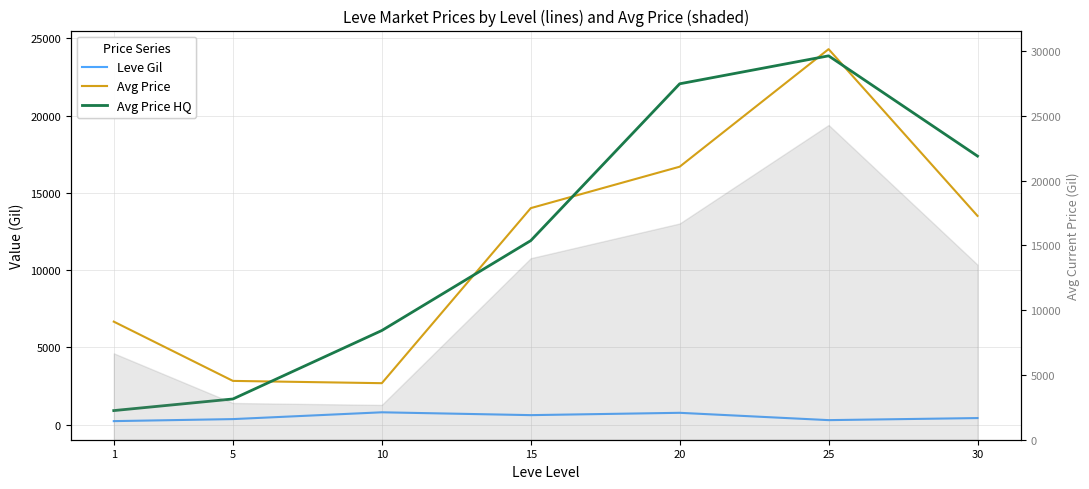

Reading left to right, transcribe all the data shown in this chart.

Leve Gil: 232.5	363.3	803.3	620.0	770.0	296.7	430.0
Avg Price: 6667.5	2834.3	2686.7	14008.8	16688.5	24291.5	13507.5
Avg Price HQ: 914.0	1665.0	6093.5	11907.0	22051.0	23858.7	17374.5